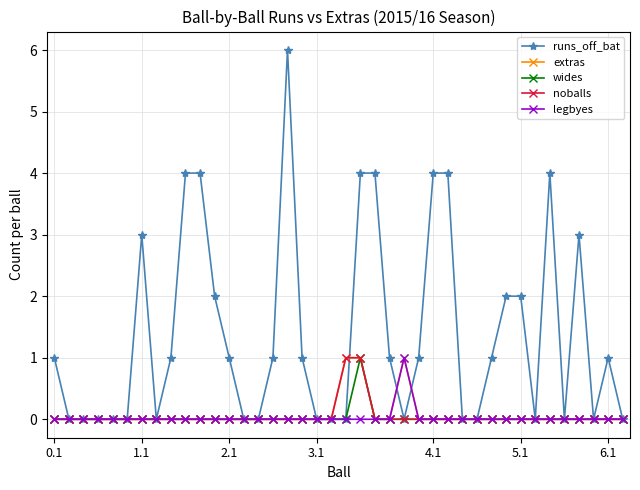

Which series has the largest total across all categories?

runs_off_bat